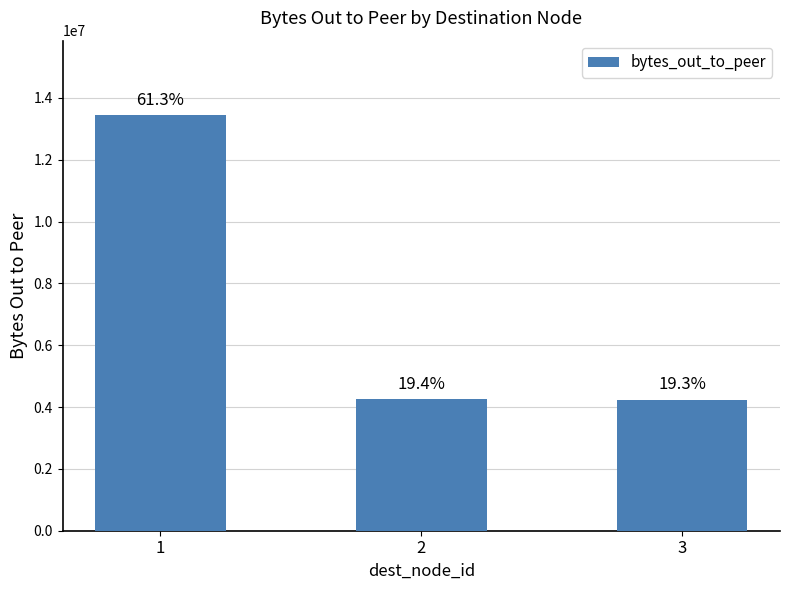

List the labels in order of value, smallest first.

3, 2, 1